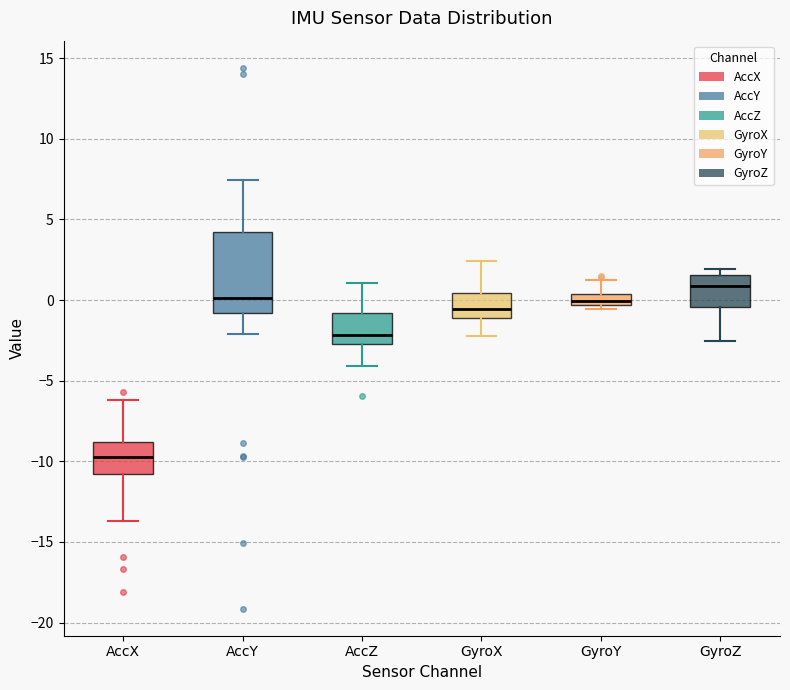

Where does the median line of the box for GyroZ sit on the y-axis? The values are not printed on the chart, so give them approximately, as read against the axis.

1.0